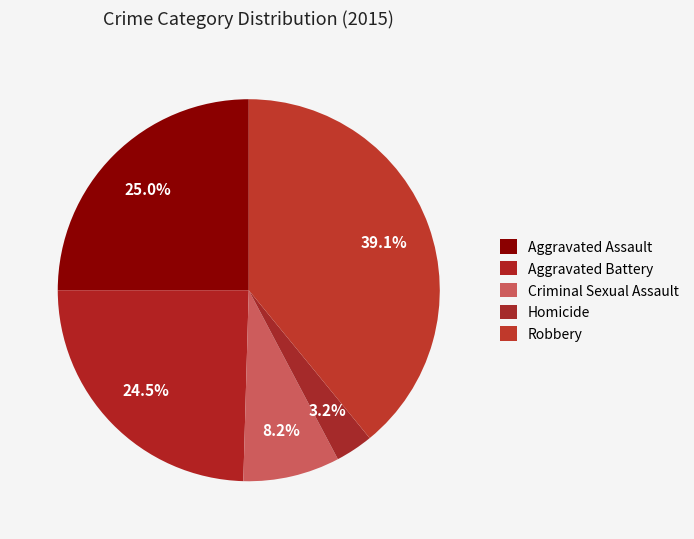

Which has a higher value, Aggravated Assault or Criminal Sexual Assault?

Aggravated Assault